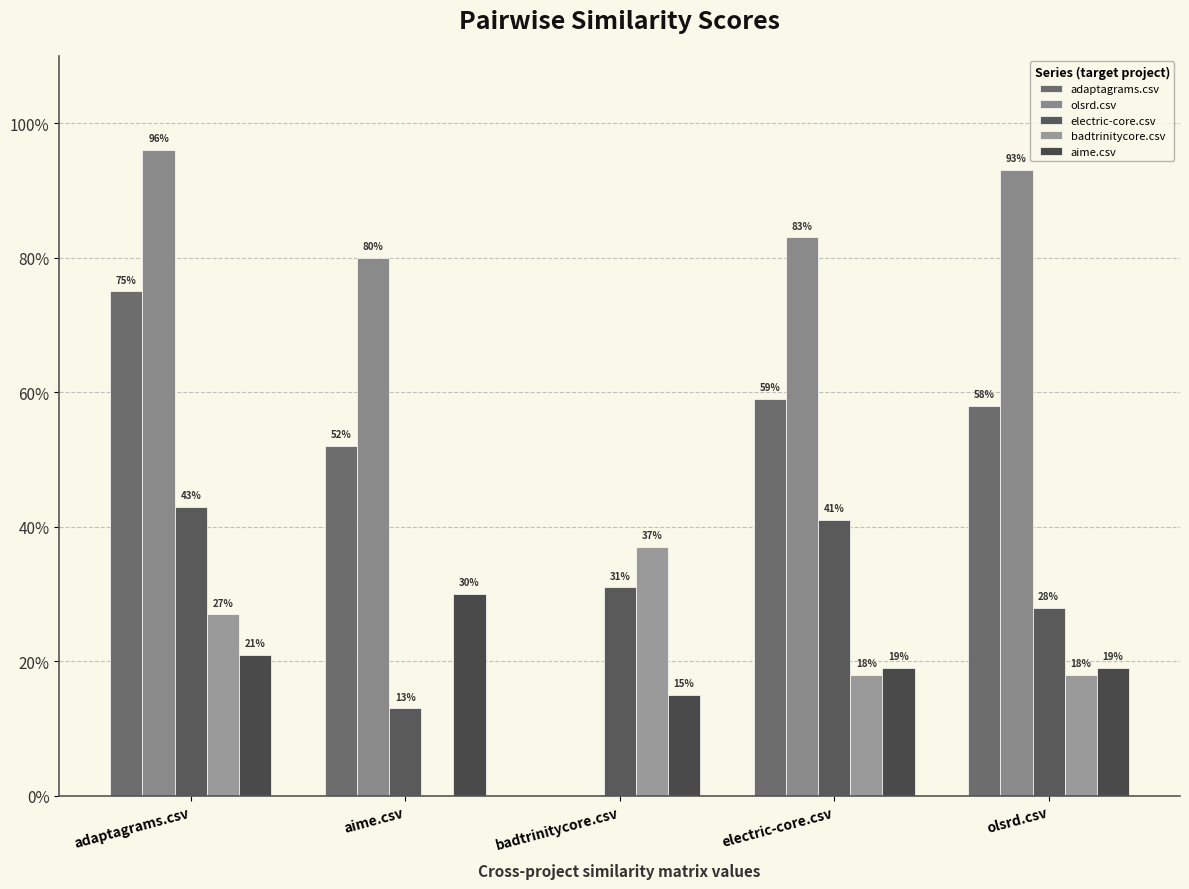

The value of aime.csv at badtrinitycore.csv is 0.0. True or false?

False